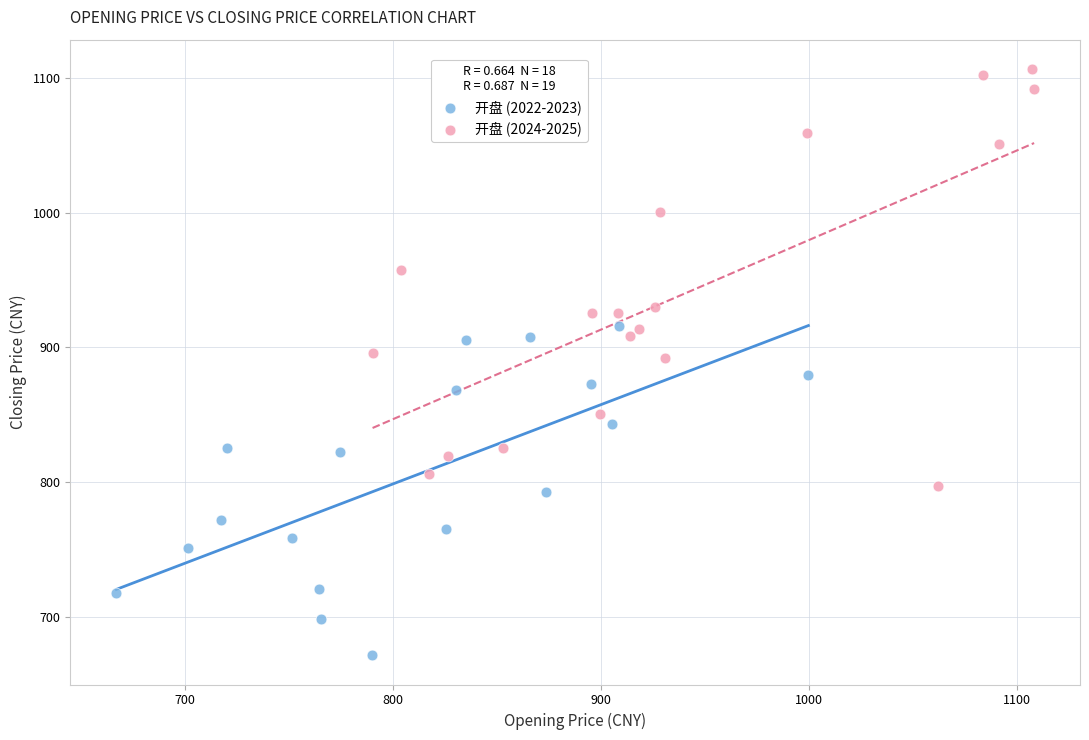

Which series contains the highest Y value?

开盘 (2024-2025)